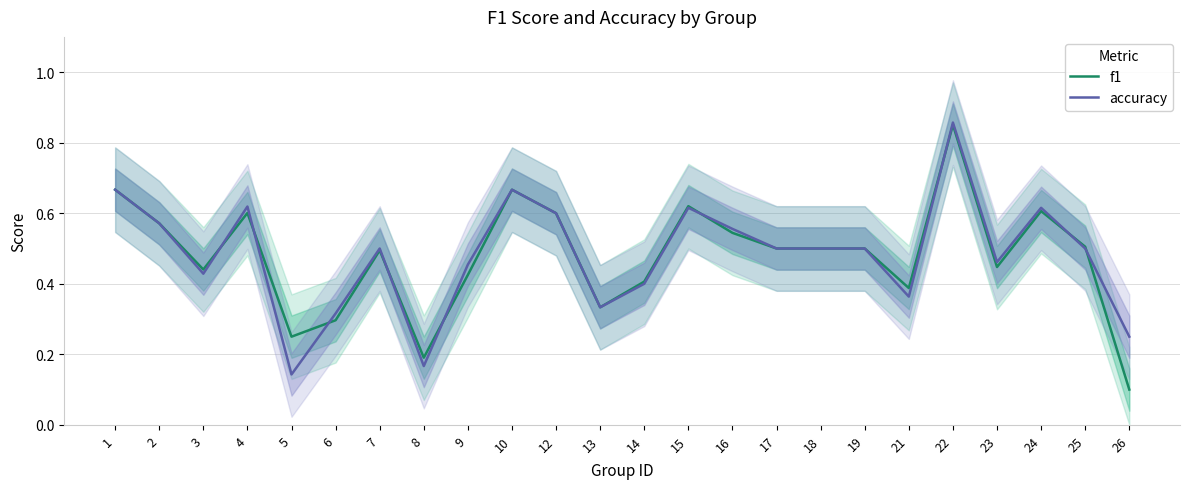

True or false: f1 has more than 1 points higher than both neighbors.

True